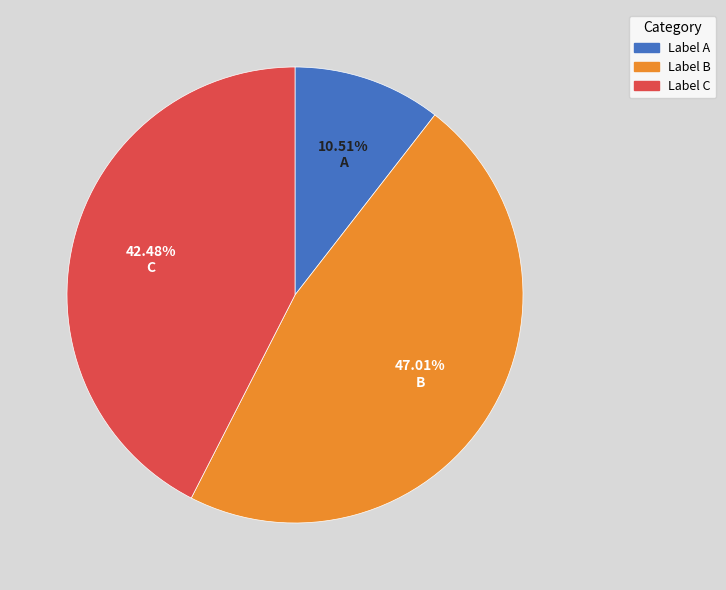

Which has a higher value, Label A or Label C?

Label C